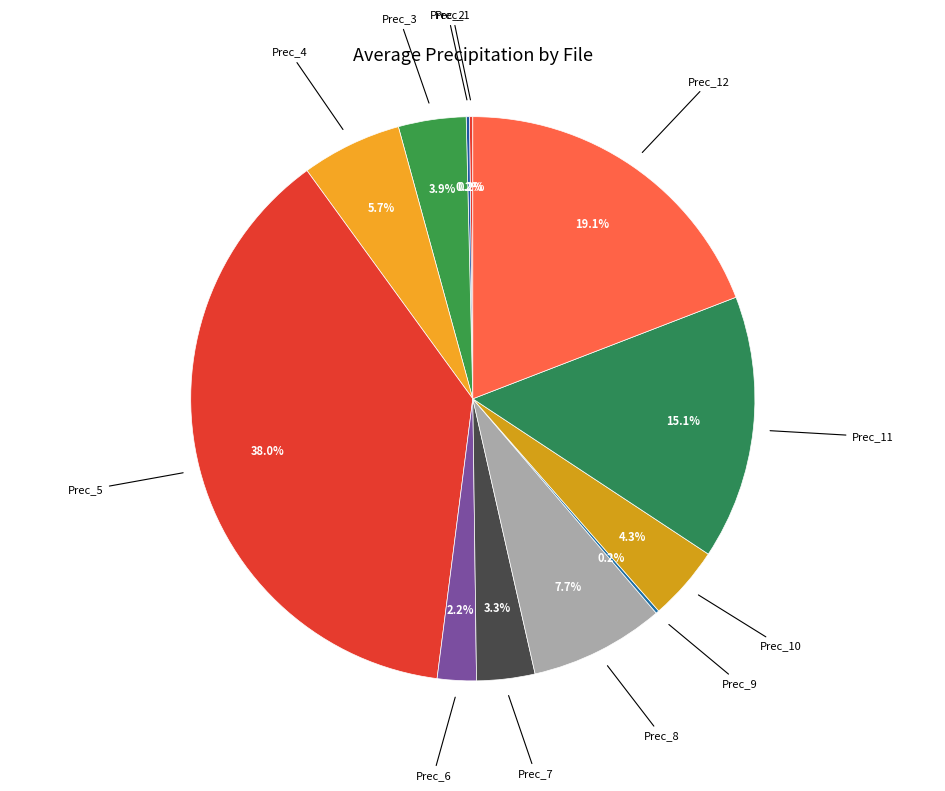

Is there a majority slice in this chart?

No